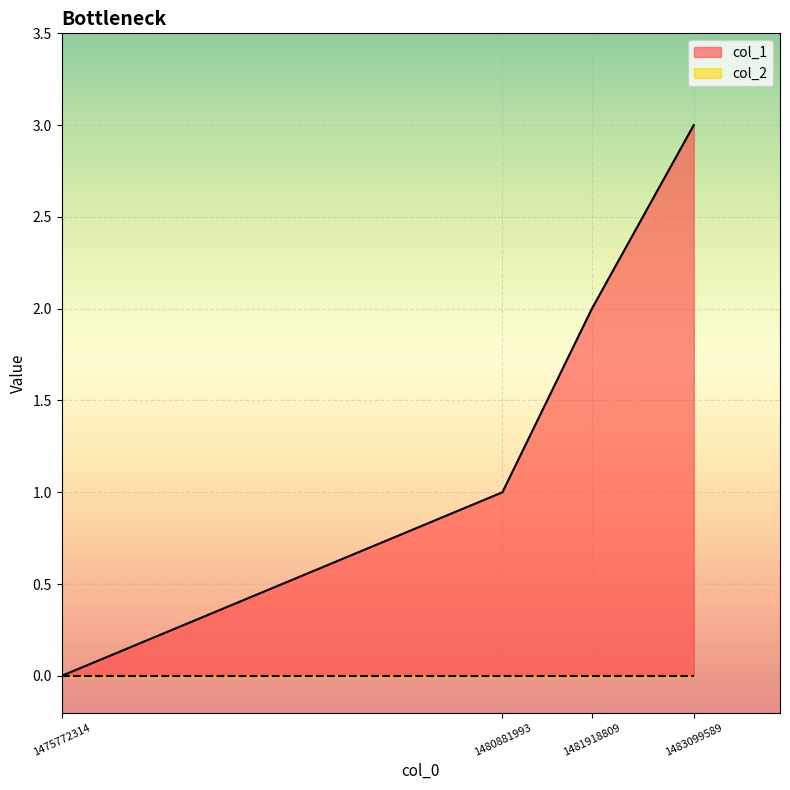

Which has a higher value, 1483099589 or 1481918809?

1483099589